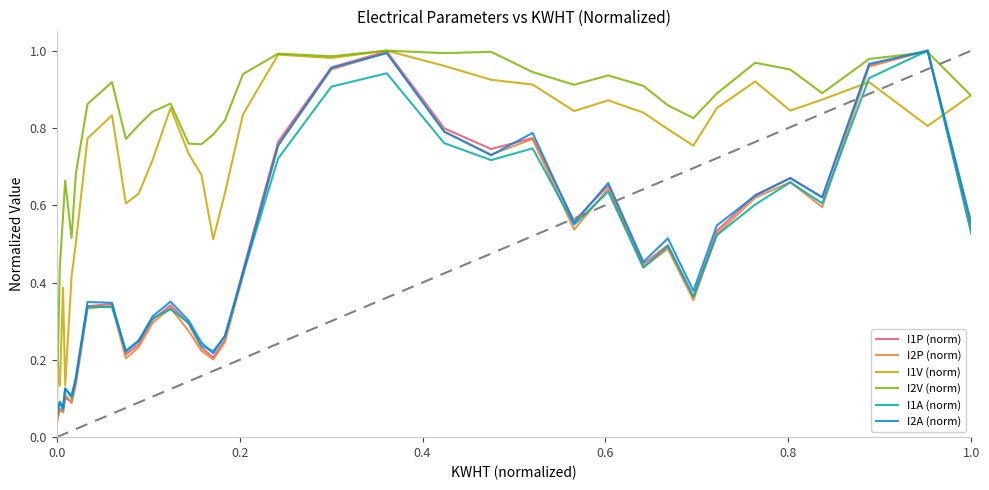

How many interior local peaks does the I2V (norm) series have?

10